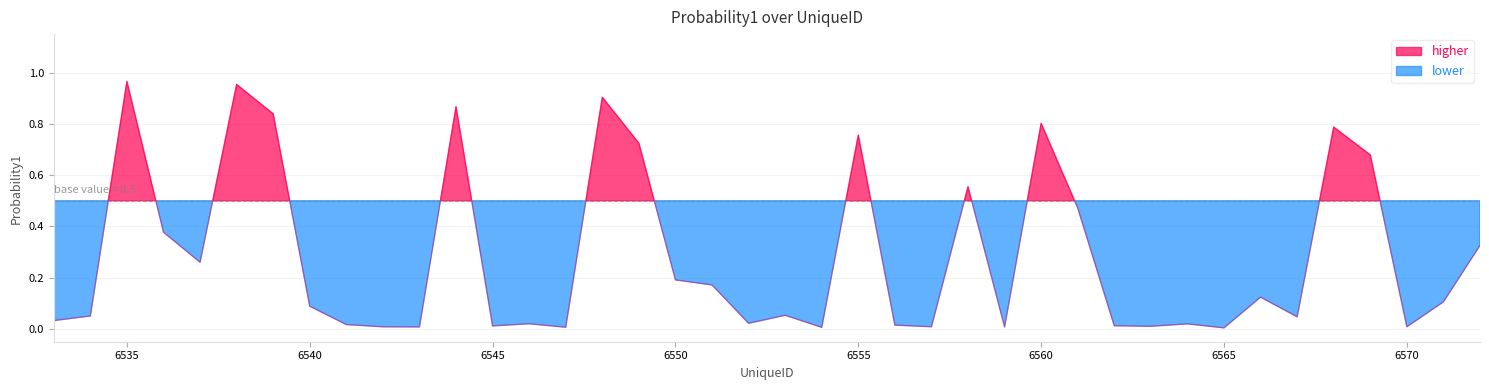

List the labels in order of value, largest first.

6535, 6538, 6548, 6544, 6539, 6560, 6568, 6555, 6549, 6569, 6558, 6561, 6536, 6572, 6537, 6550, 6551, 6566, 6571, 6540, 6553, 6534, 6567, 6533, 6552, 6546, 6564, 6541, 6556, 6562, 6545, 6563, 6557, 6570, 6542, 6559, 6543, 6547, 6554, 6565